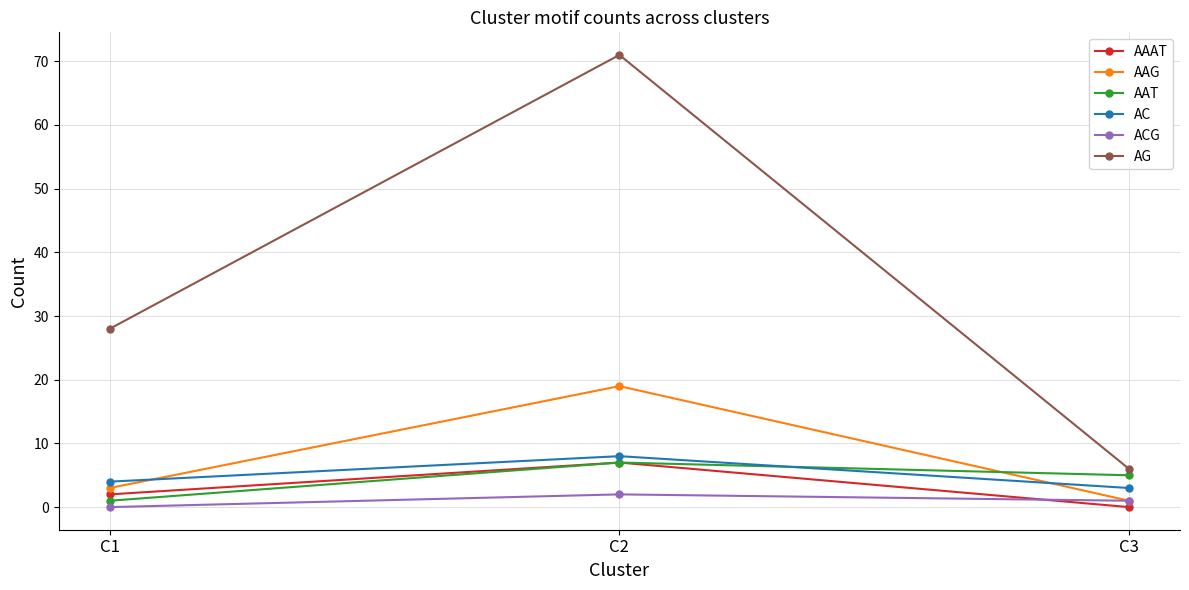

True or false: ACG has a value of 2 at C2.

True